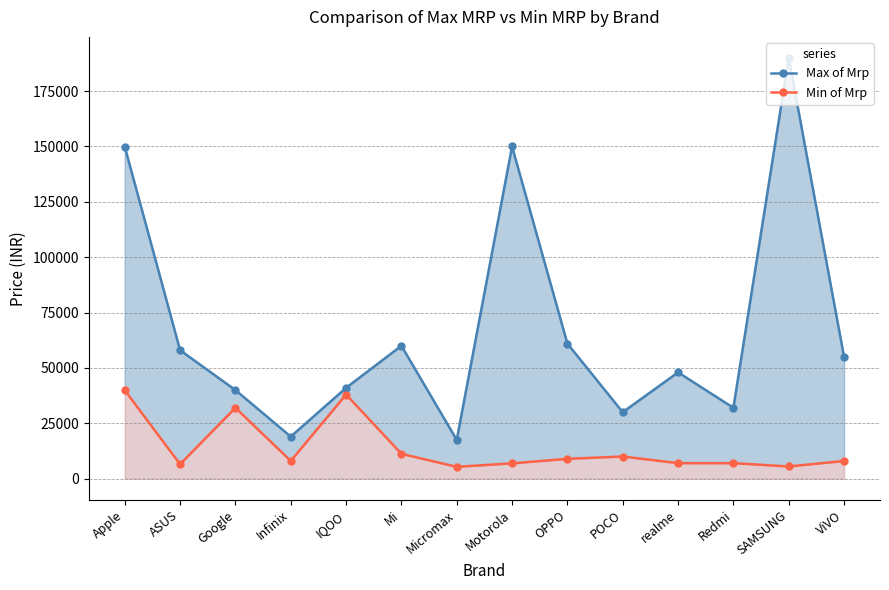

At which label does Min of Mrp reach its minimum?

Micromax